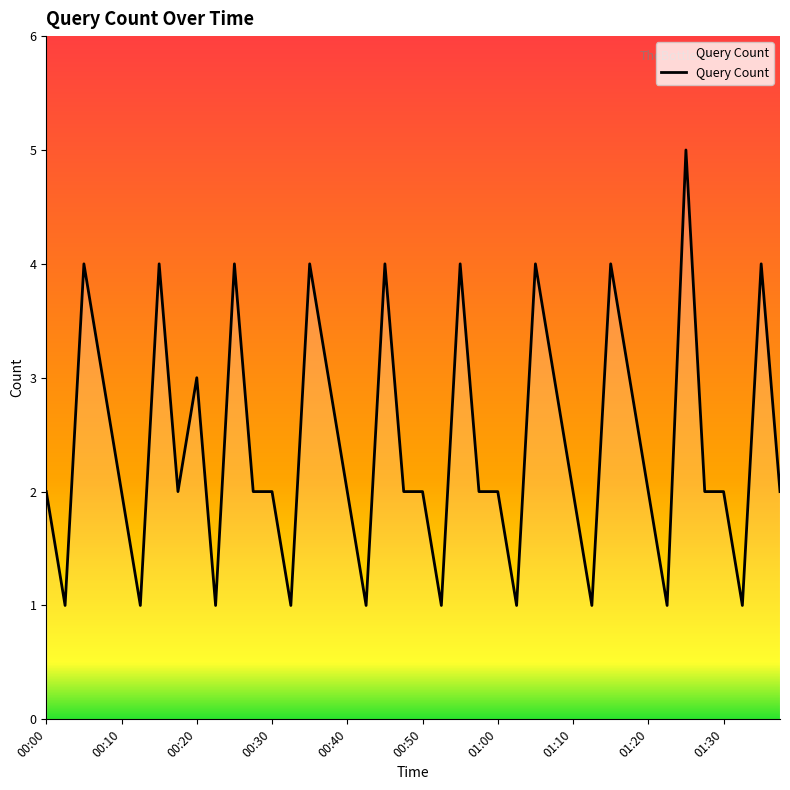

What is the difference between the maximum and minimum values?

4